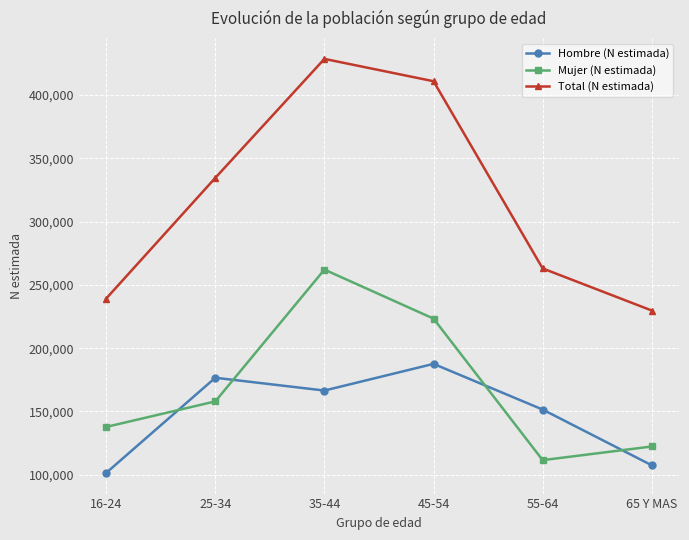

True or false: Mujer (N estimada) and Total (N estimada) intersect in this chart.

False